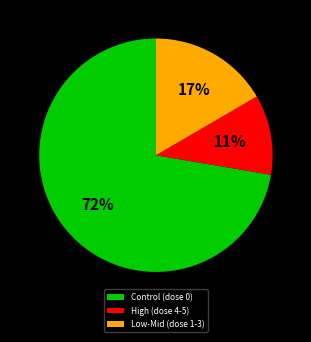

How many slices are in this pie chart?

3